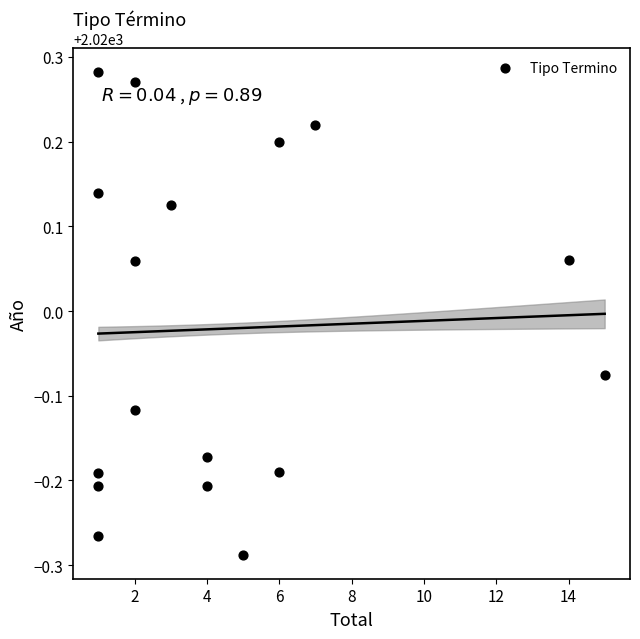

What is the range of X values (max minus min)?

14.0